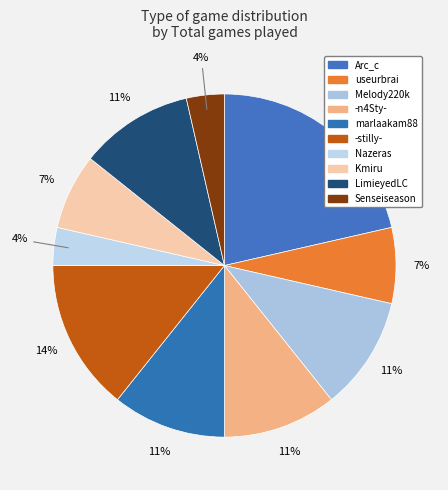

Count the number of slices in the pie.

10